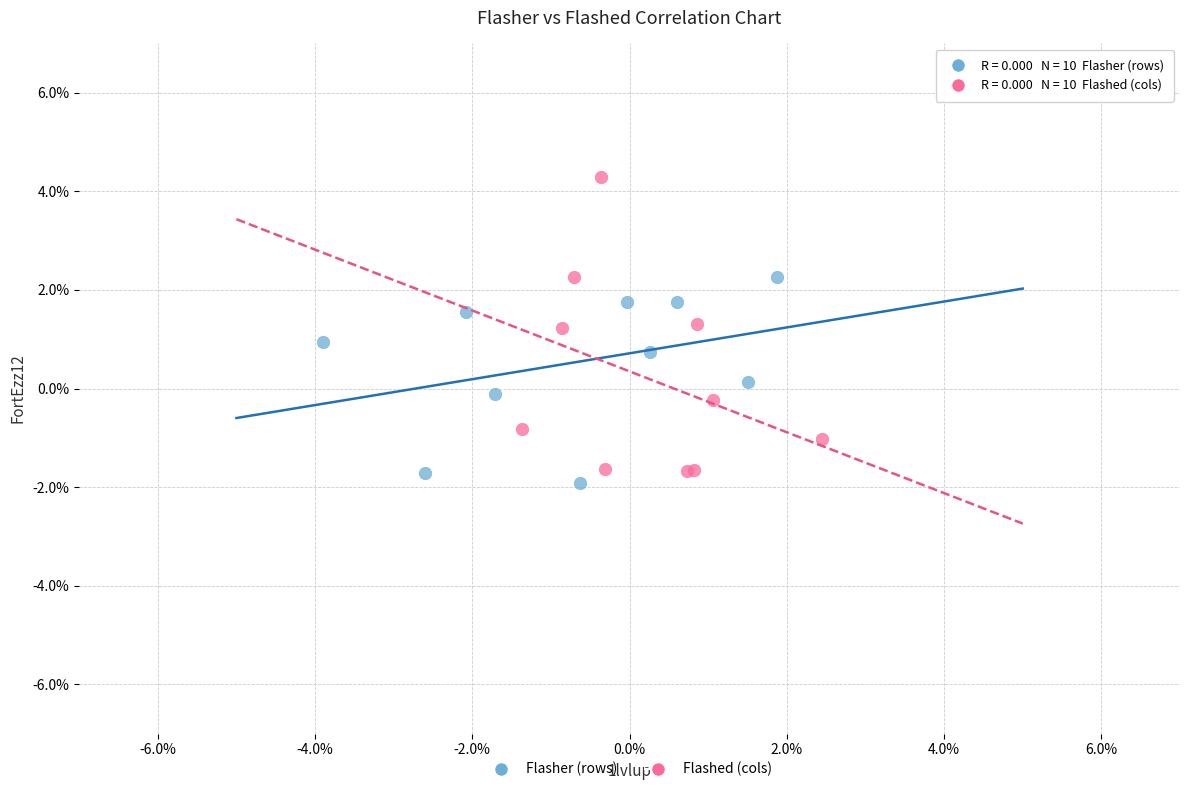

Which series reaches the minimum Y coordinate?

Flasher (rows)